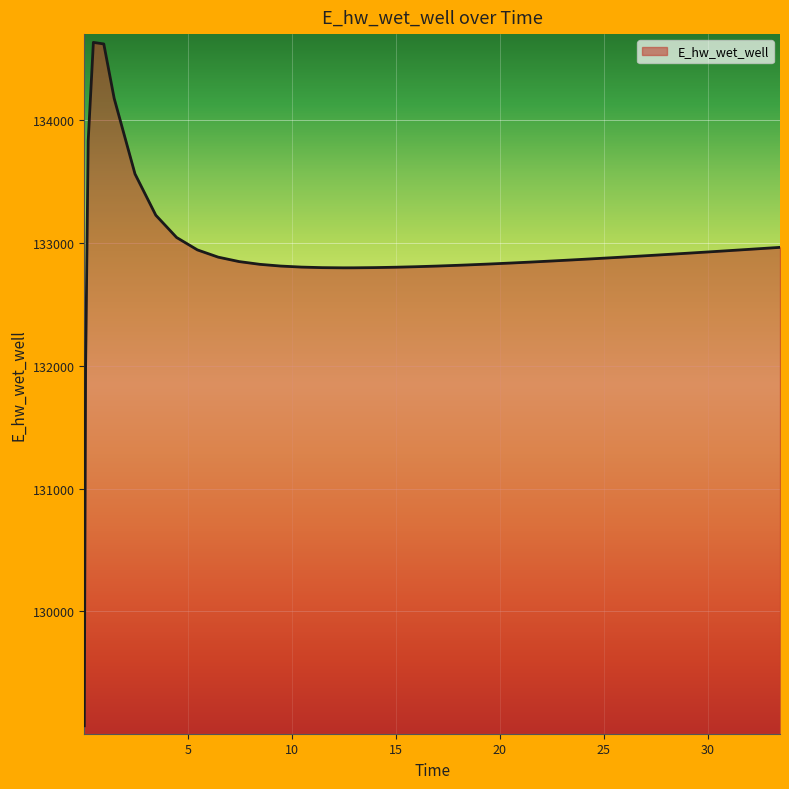

What is the minimum value shown in the chart?

129070.3